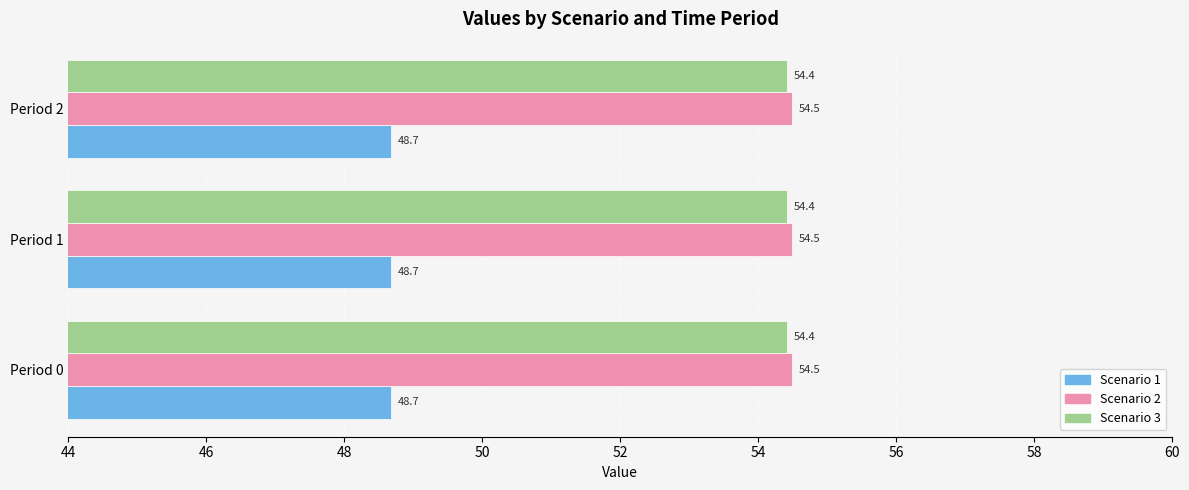

What is the sum of all Scenario 2 values?

163.5